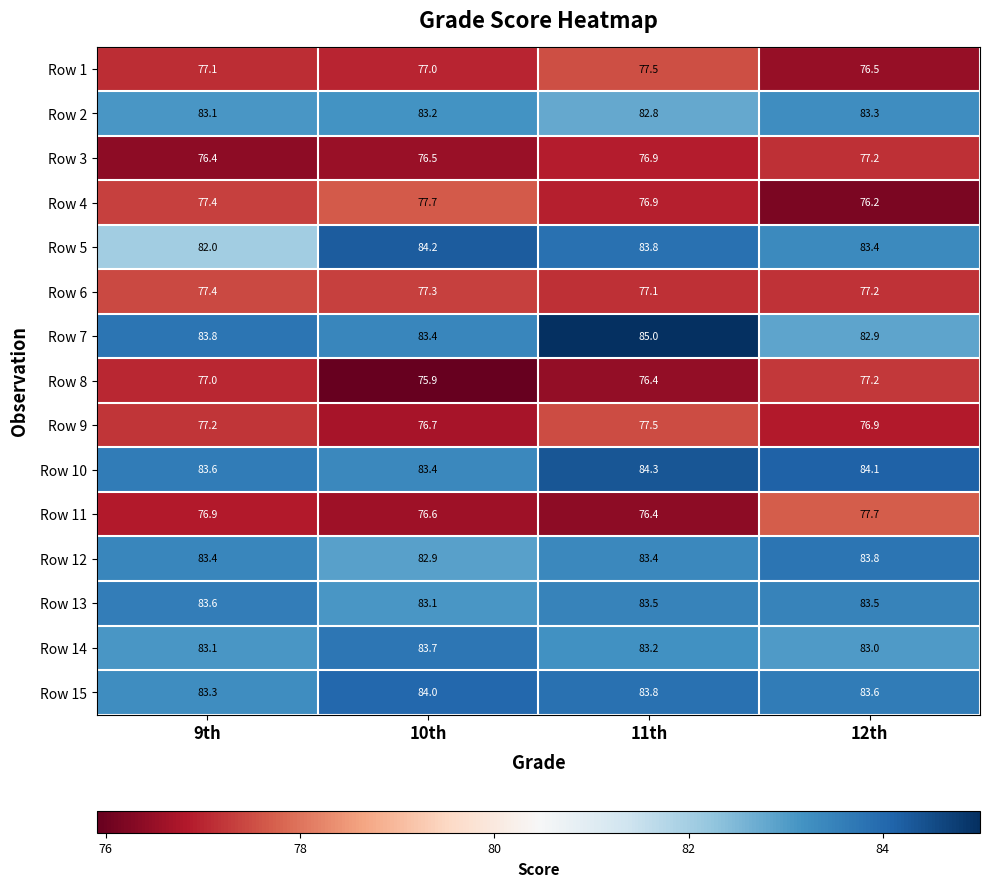

What is the difference between the highest and lowest values at 9th?

7.4